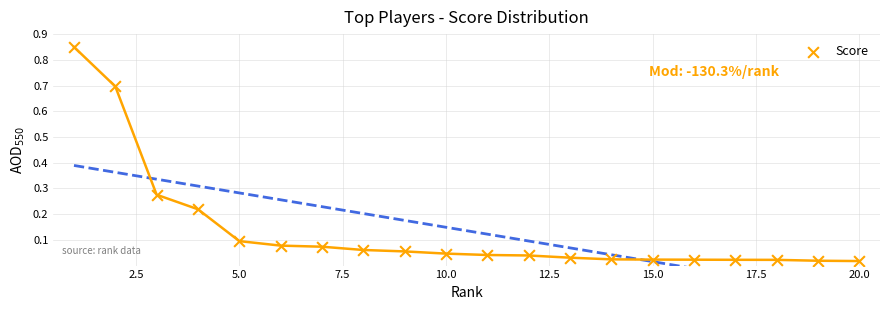

What is the range of X values (max minus min)?

19.0